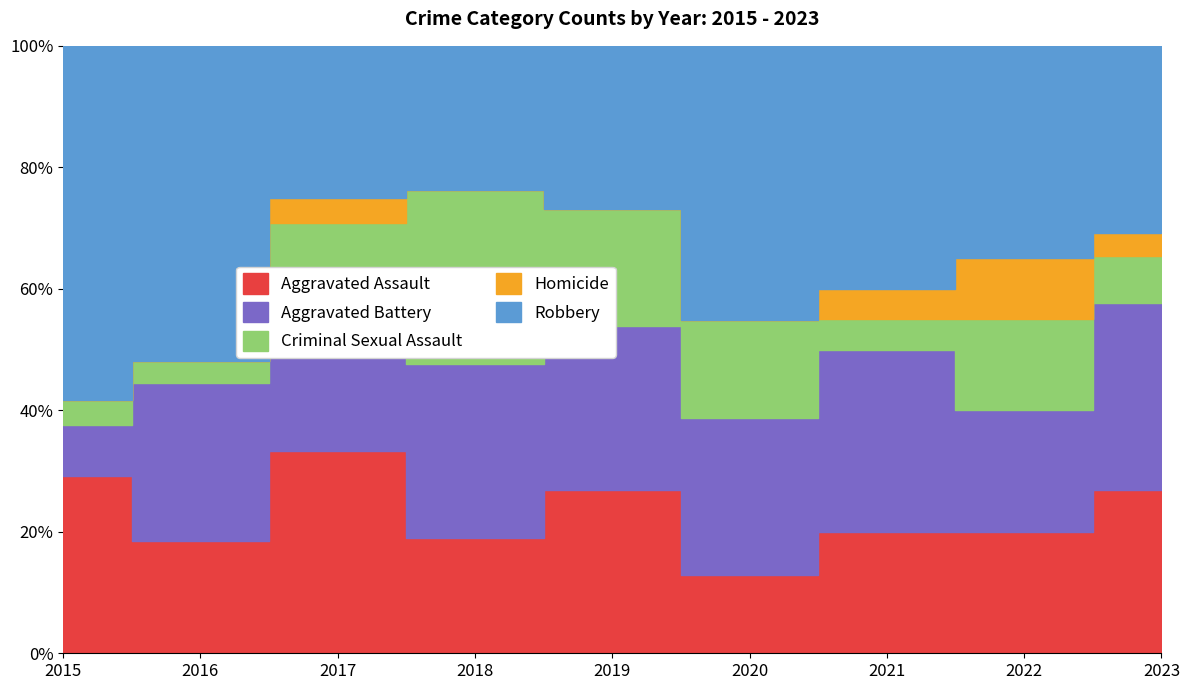

What is the value of the Aggravated Assault point at the 2nd from the left?

5